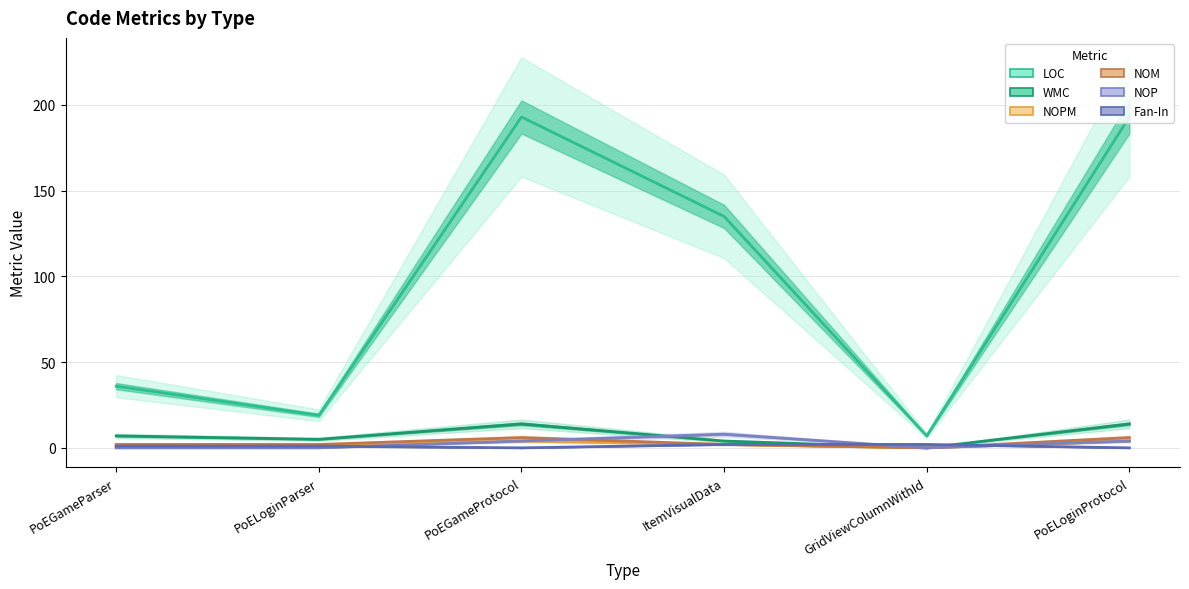

Reading right to left, what are all the values shown in this chart?

LOC: 193	7	135	193	19	36
WMC: 14	0	4	14	5	7
NOPM: 4	0	2	4	1	1
NOM: 6	0	2	6	2	2
NOP: 4	0	8	4	0	0
Fan-In: 0	2	2	0	1	1